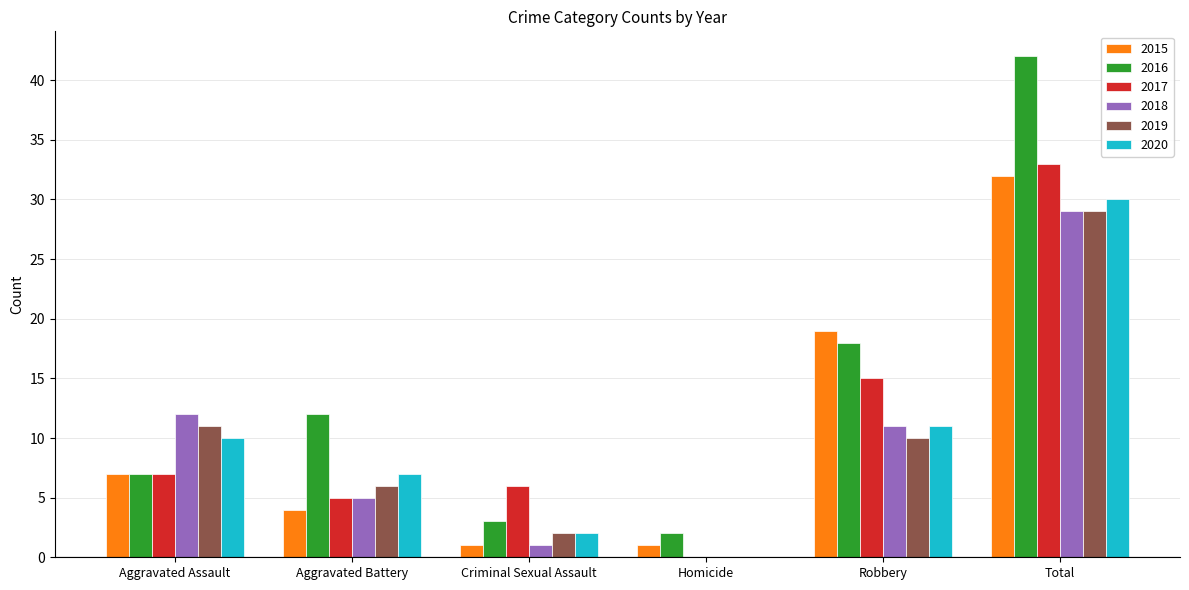

The value of 2017 at Aggravated Assault is 4. True or false?

False